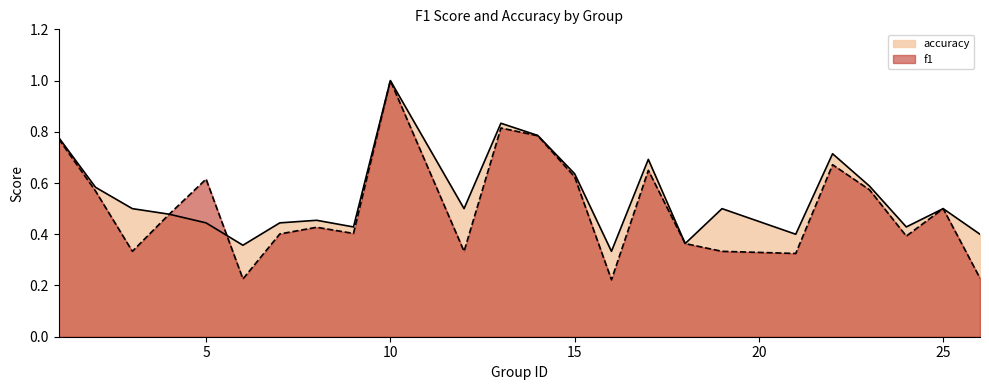

The value of f1 at 18 is 0.4. True or false?

True